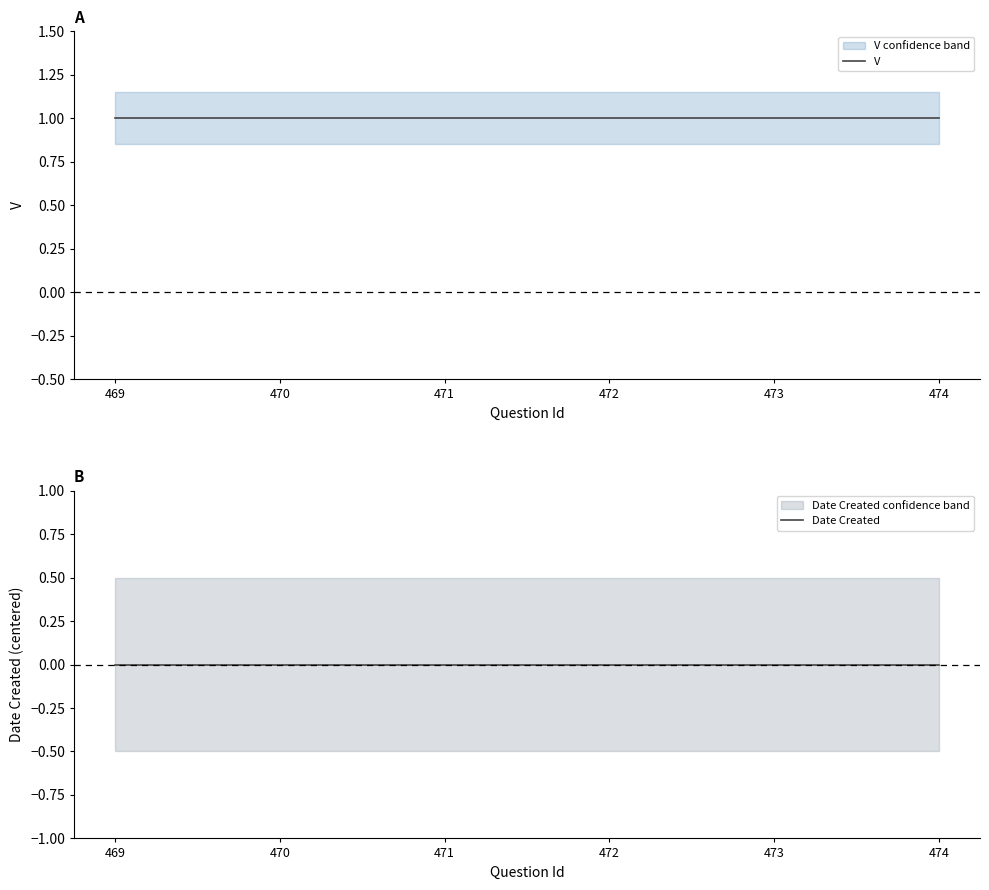

At 472, list the series in order from smallest to largest.

Date Created, V